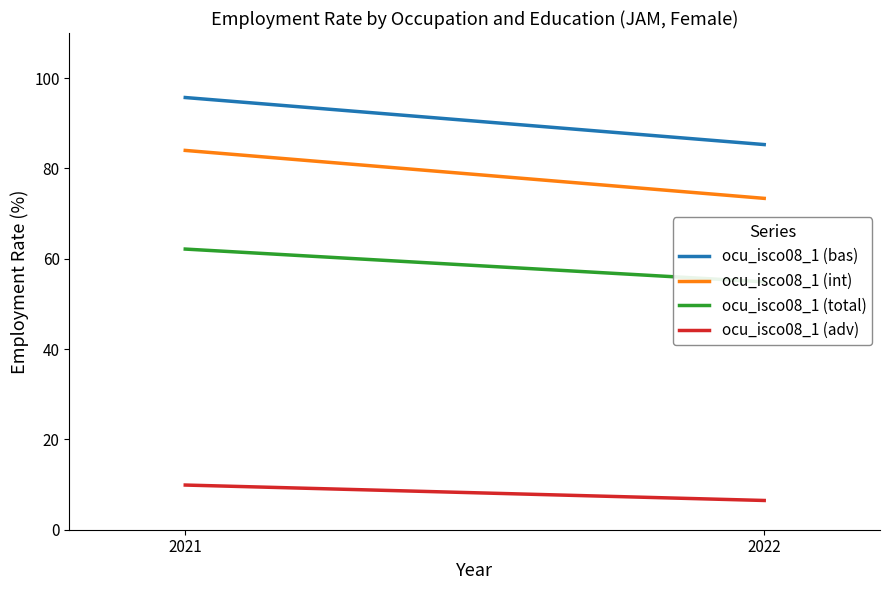

Reading left to right, transcribe all the data shown in this chart.

ocu_isco08_1 (bas): 2021=95.7	2022=85.3
ocu_isco08_1 (int): 2021=84.0	2022=73.4
ocu_isco08_1 (total): 2021=62.2	2022=54.9
ocu_isco08_1 (adv): 2021=9.9	2022=6.5